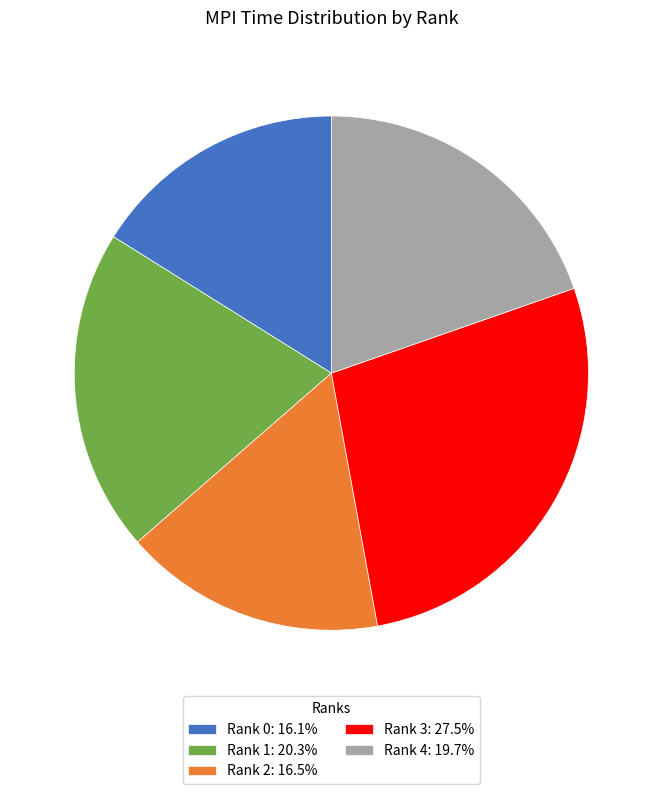

Is the sum of Rank 0: 16.1% and Rank 4: 19.7% greater than half?

No